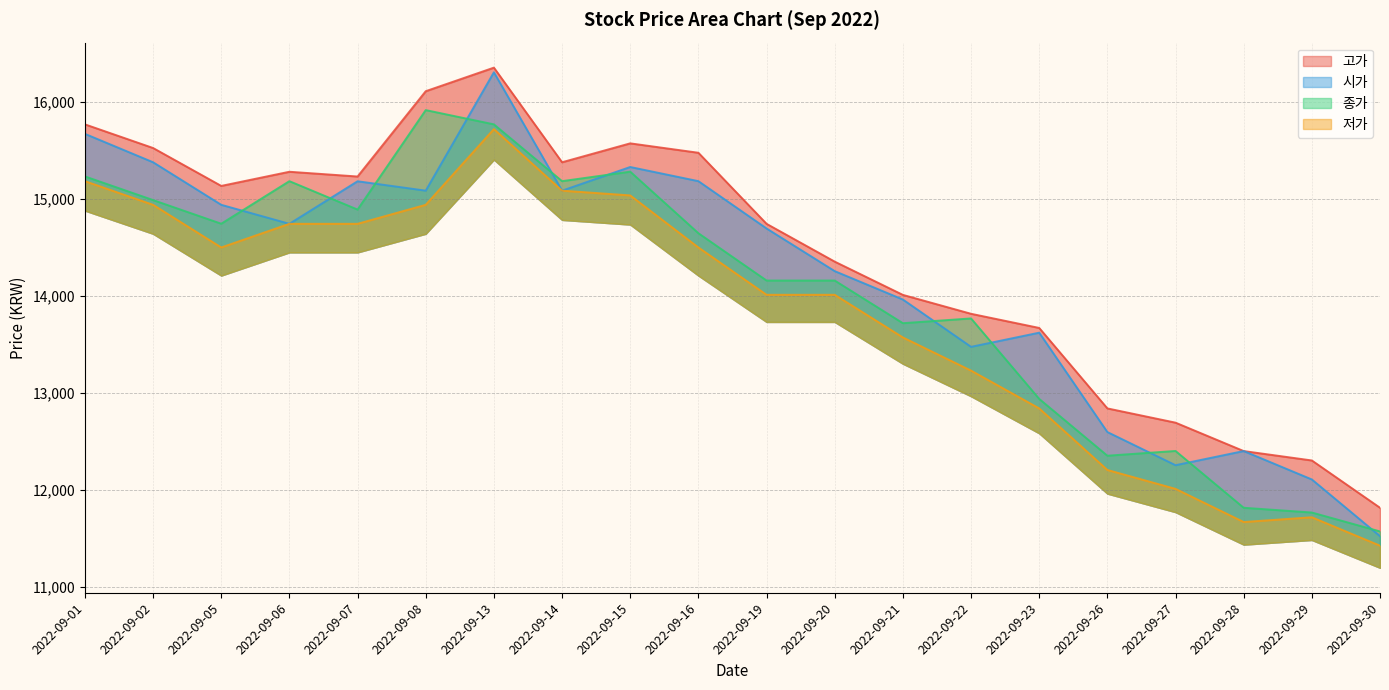

What is the value of the 종가 point at the 20th from the left?

11573